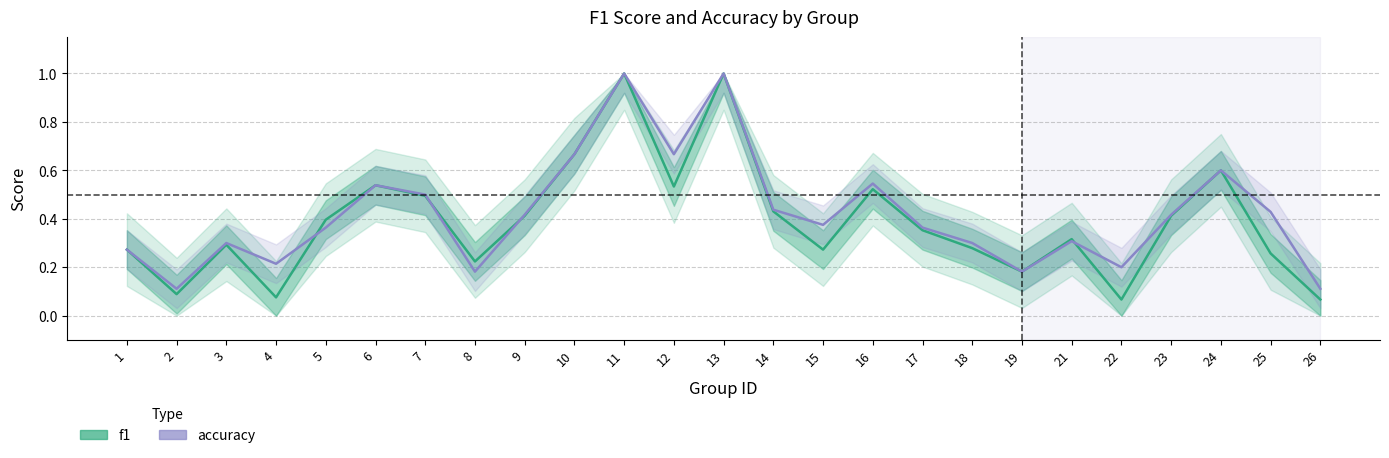

Rank the series at 17 from highest to lowest value.

accuracy, f1